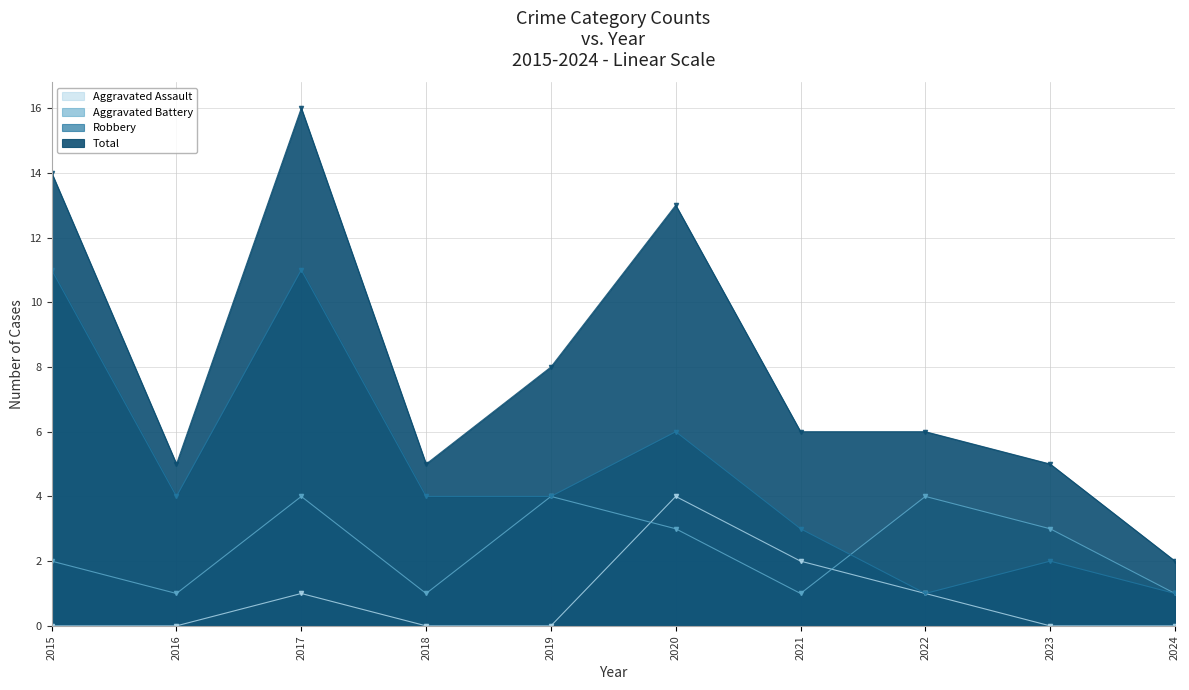

Which category has the lowest value across all series?

2015